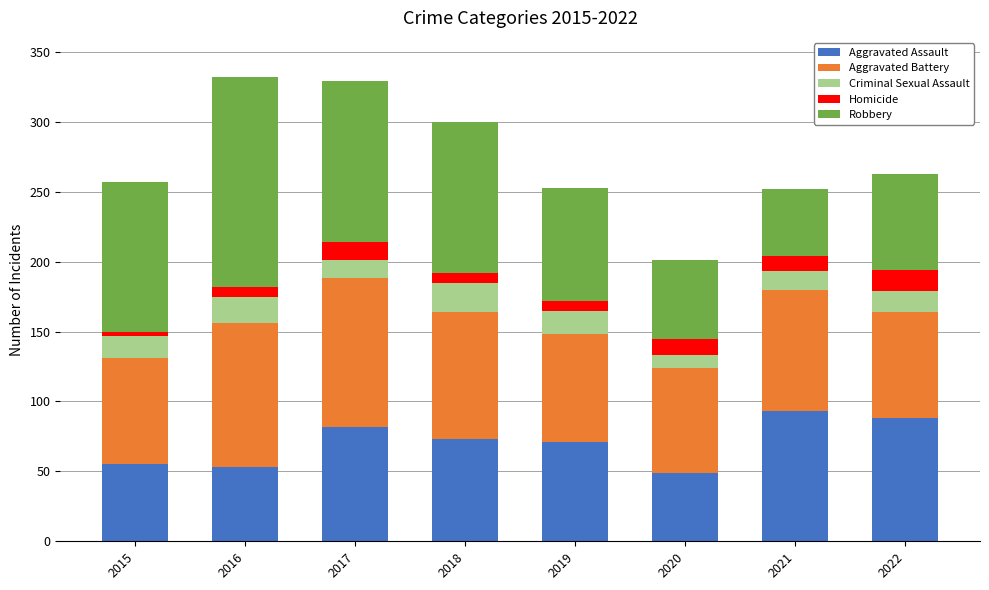

What is the difference between the maximum and minimum values in the Aggravated Assault series?

44